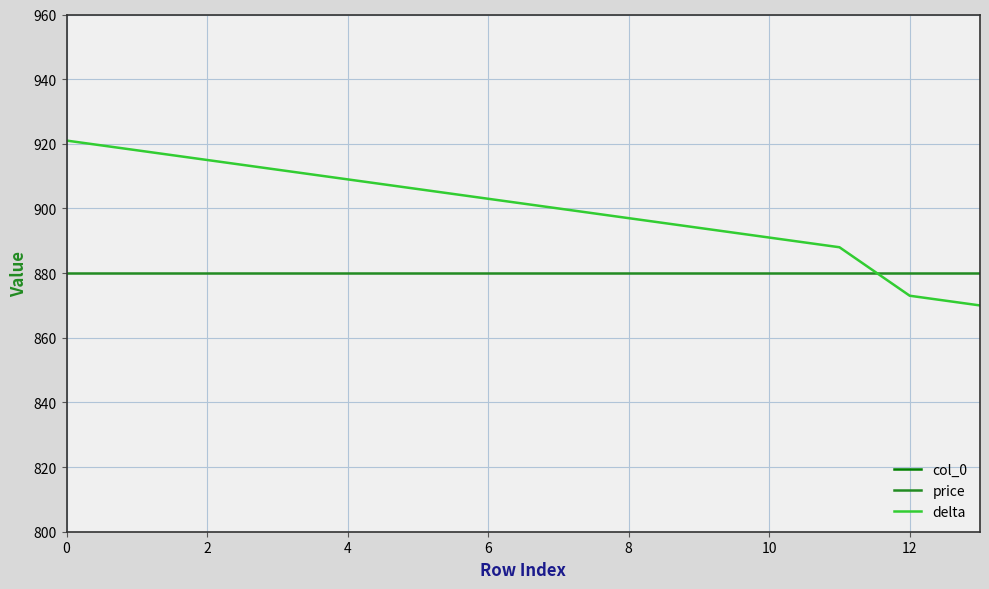

What is the highest value of the price series?

880